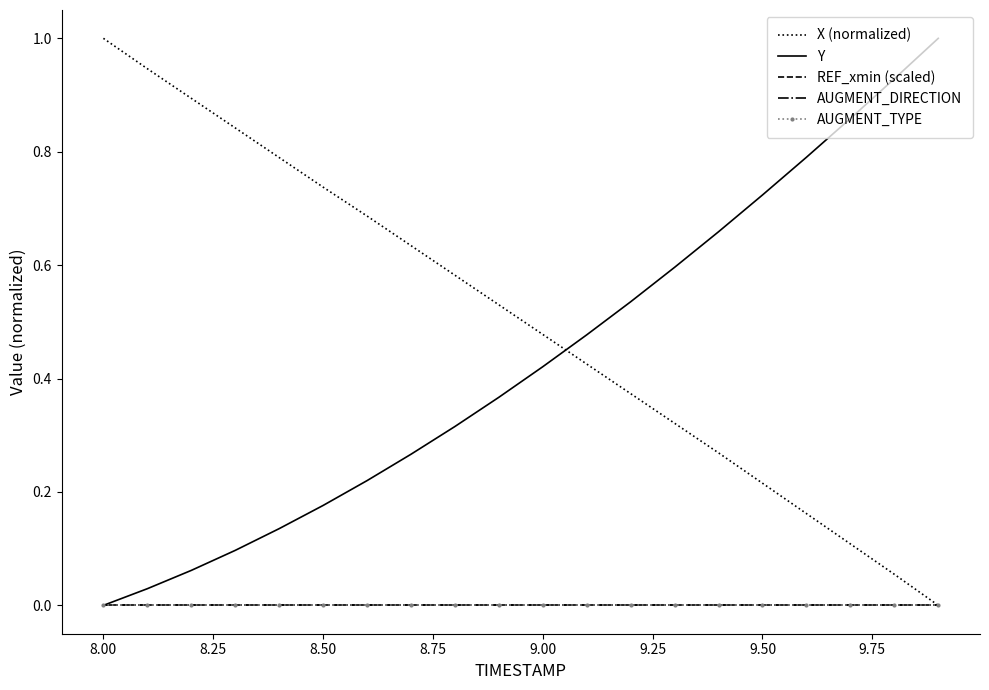

List the series in order of their peak value, lowest first.

REF_xmin (scaled), AUGMENT_DIRECTION, AUGMENT_TYPE, X (normalized), Y